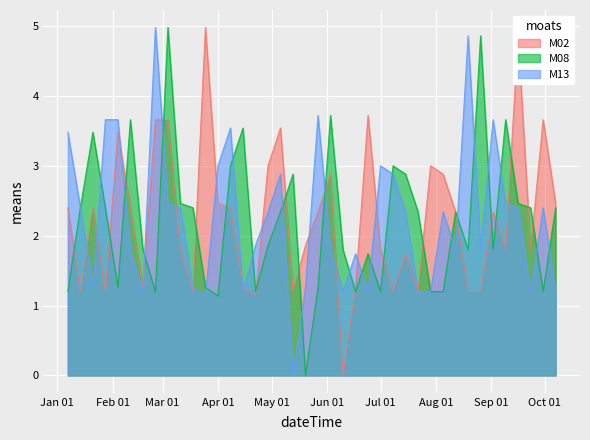

Read the M08 value at 2018-03-18.

2.4